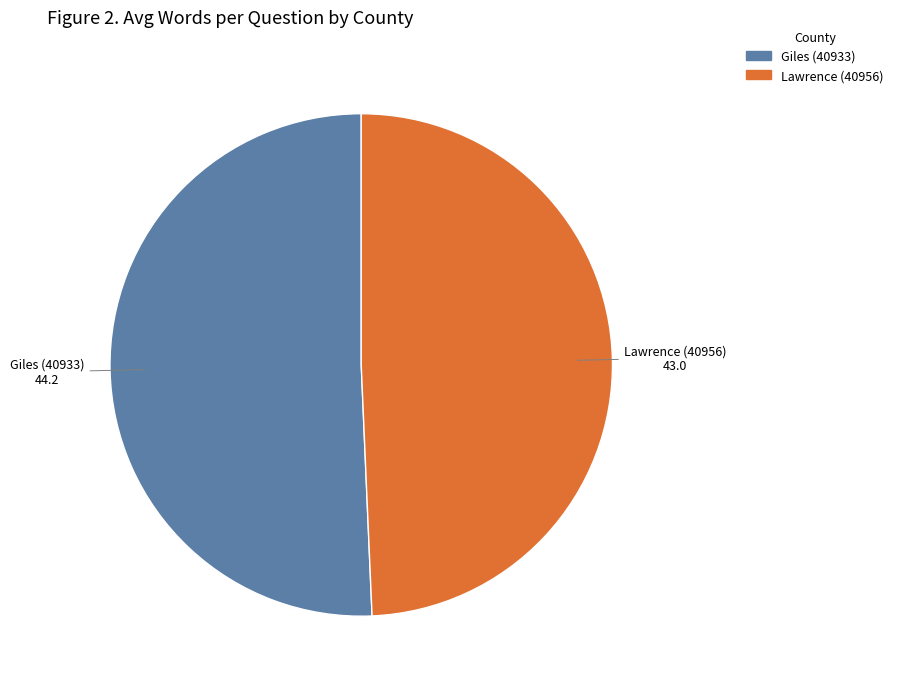

True or false: Giles (40933) accounts for 64% of the total.

False